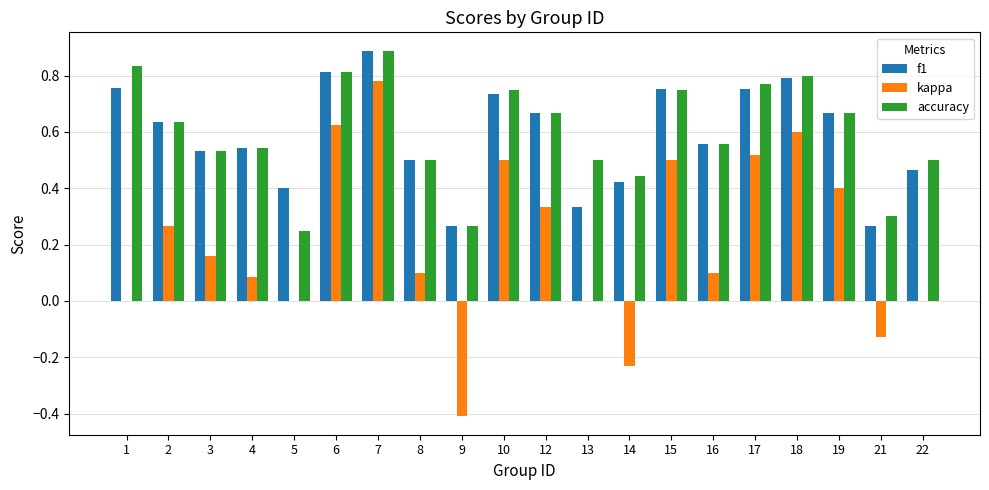

How many data points does each series have?

20